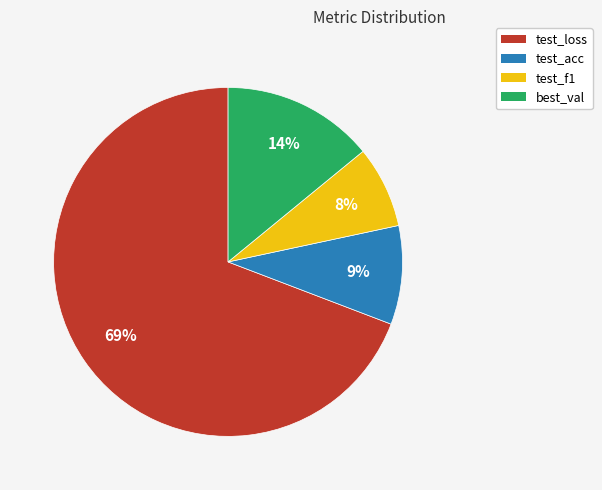

To the nearest percent, what percentage of the pie is test_f1?

8%